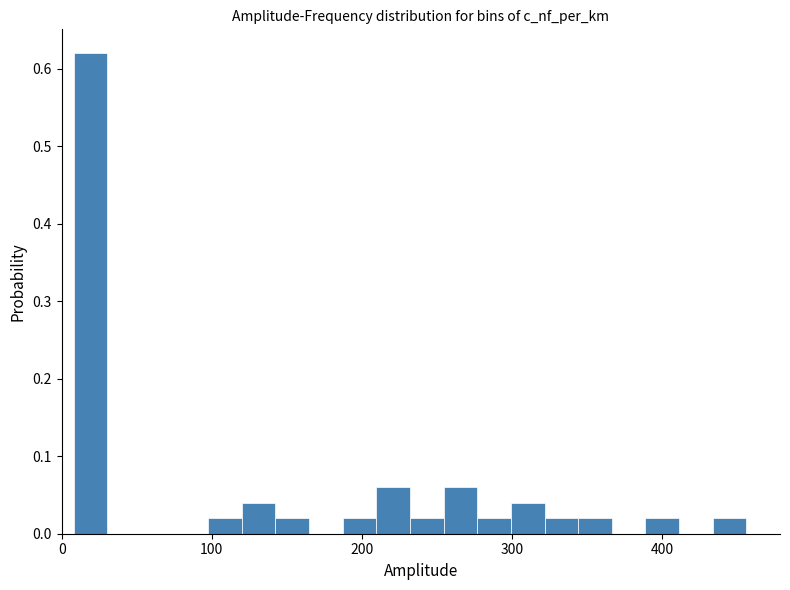

Read against the x-axis, roughly where is the centre of the tallest bar?

20